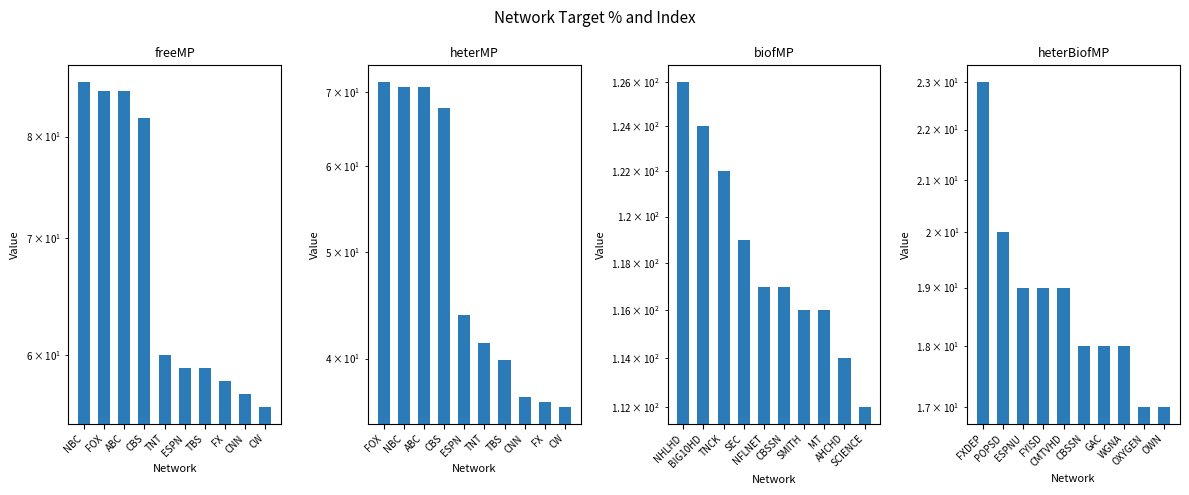

What is the difference between the second highest and second lowest values in the freeMP series?

28.0